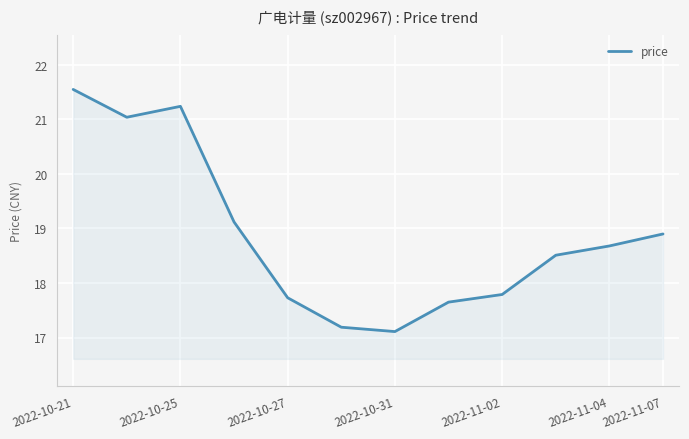

What is the difference between the maximum and minimum values?

4.4